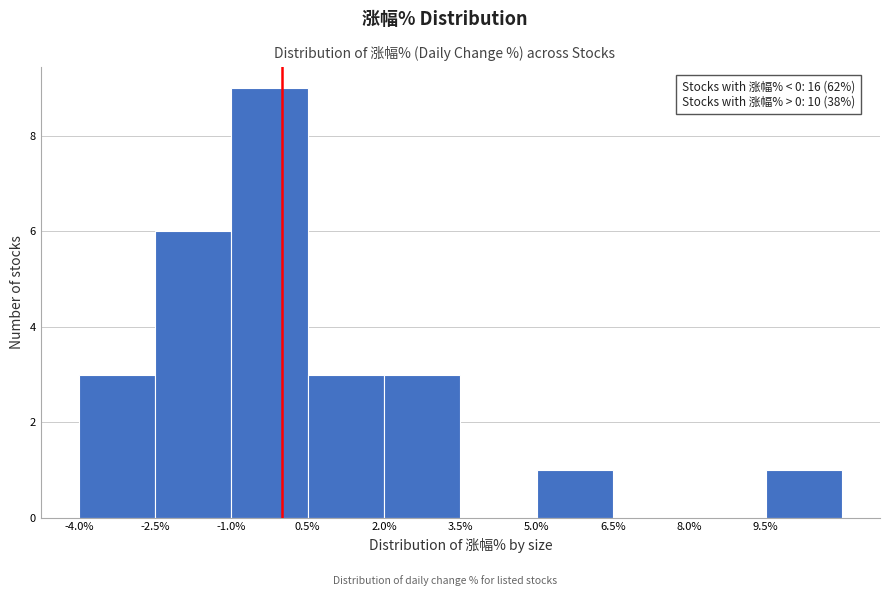

Over which range of the x-axis is the bar tallest?

-1.0 to 0.5